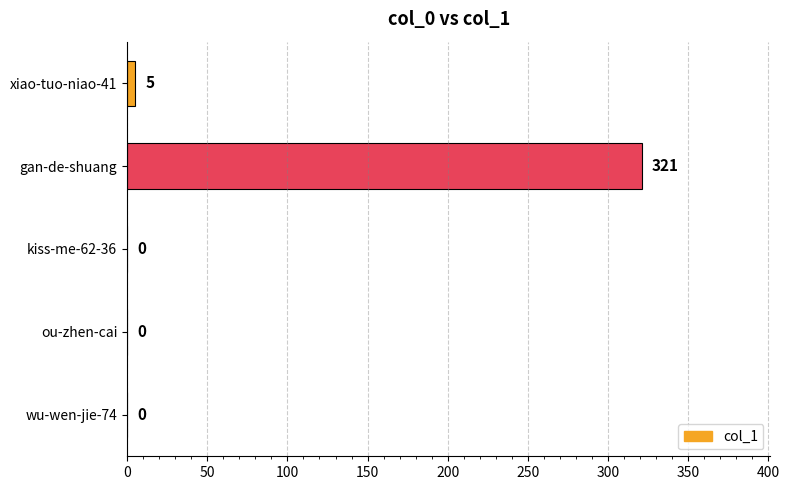

What is the change in value from kiss-me-62-36 to xiao-tuo-niao-41?

+5